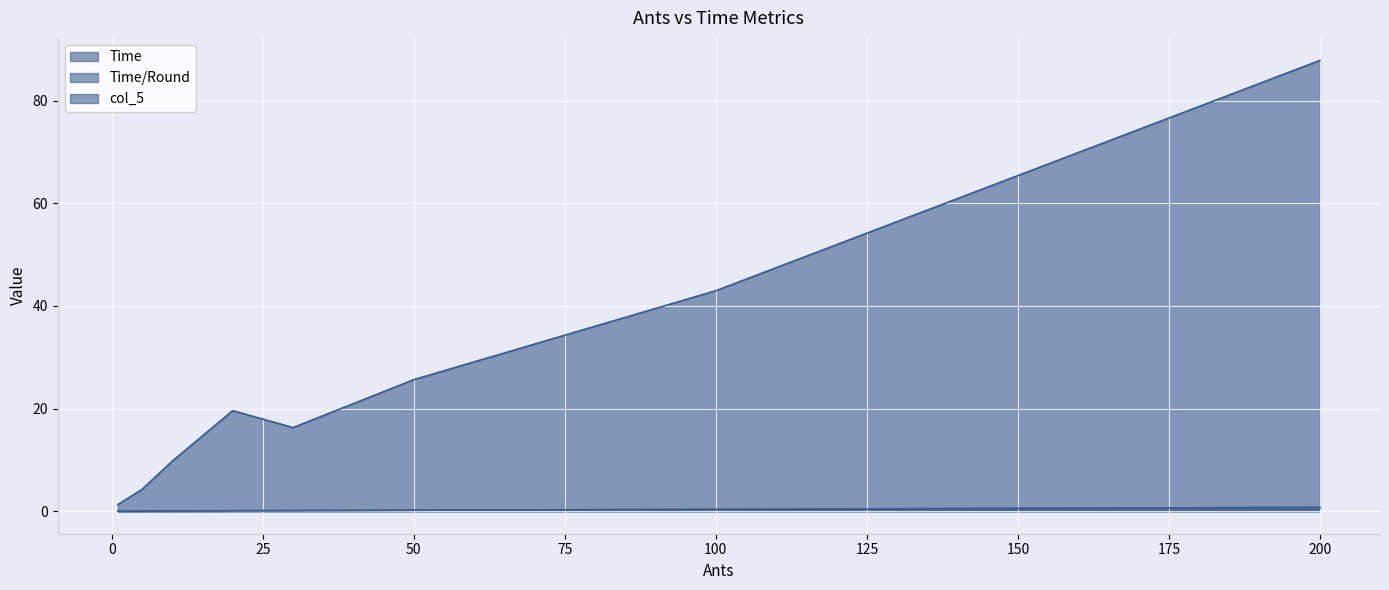

What is the difference between the Time/Round values at 5 and 20?

0.1